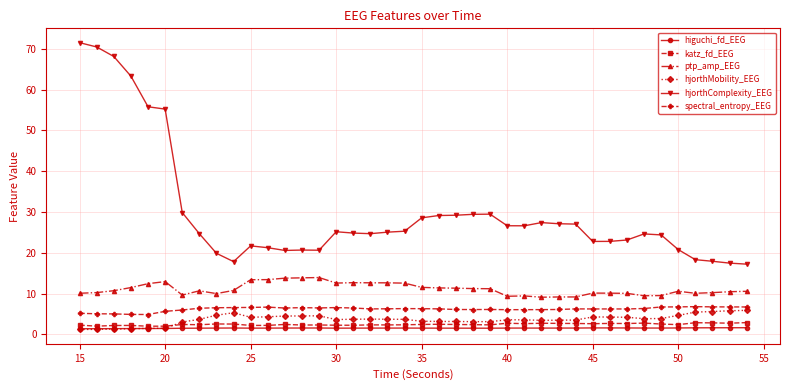

What is the sum of all hjorthComplexity_EEG values?

1196.1